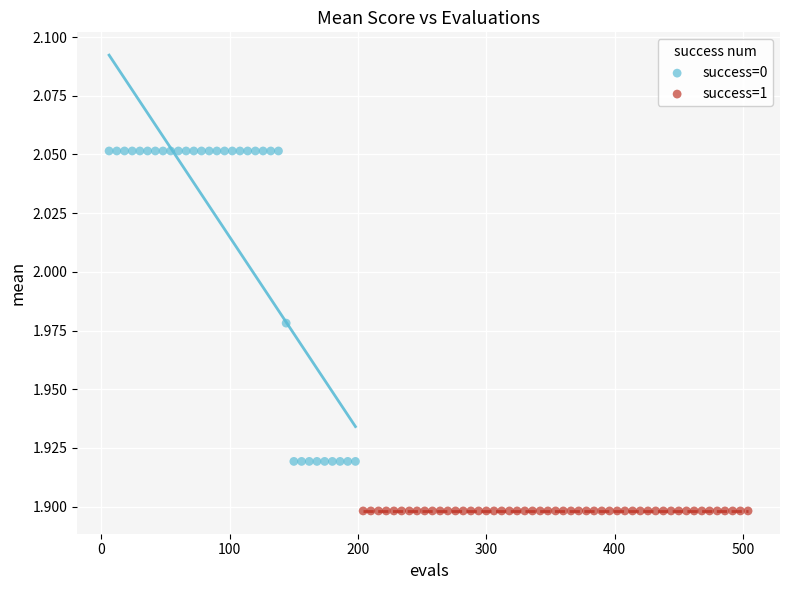

Which series reaches the maximum Y coordinate?

success=0